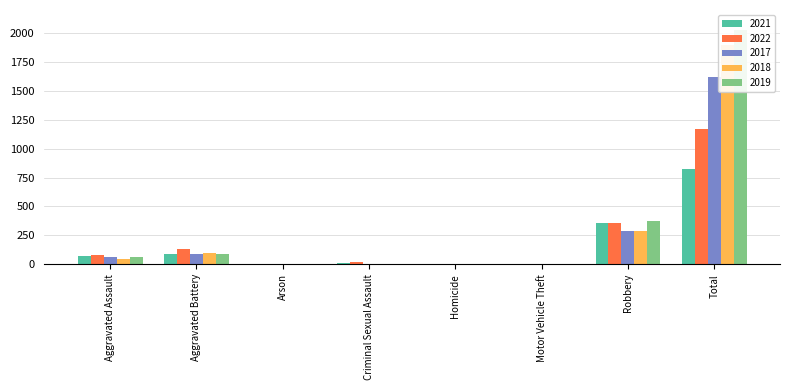

What is the spread (max minus min) of values at Homicide?

3